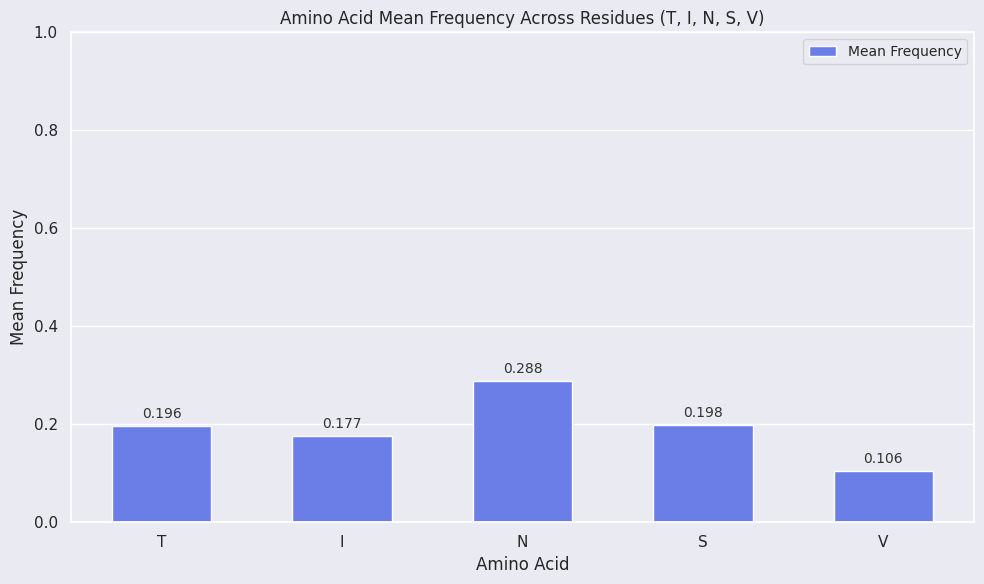

Which has a higher value, S or T?

S